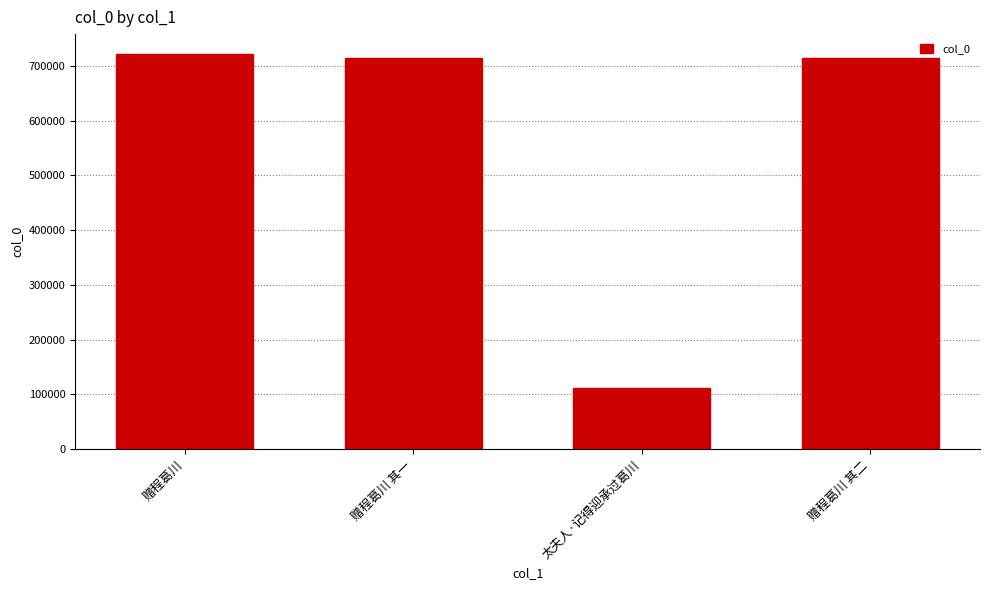

What is the change in value from 太夫人·记得迎承过葛川 to 赠程葛川 其二?

+602337